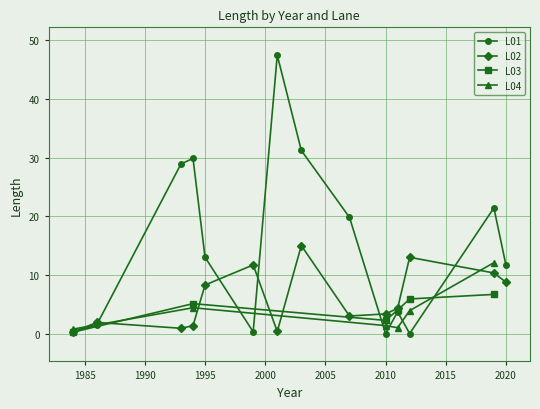

True or false: L01 has more than 1 interior local peaks.

True